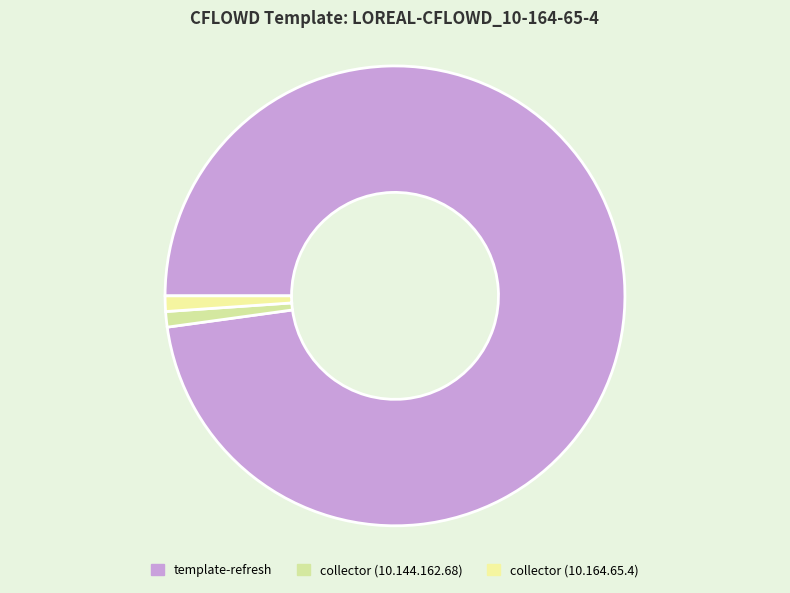

True or false: collector (10.164.65.4) accounts for 1% of the total.

True